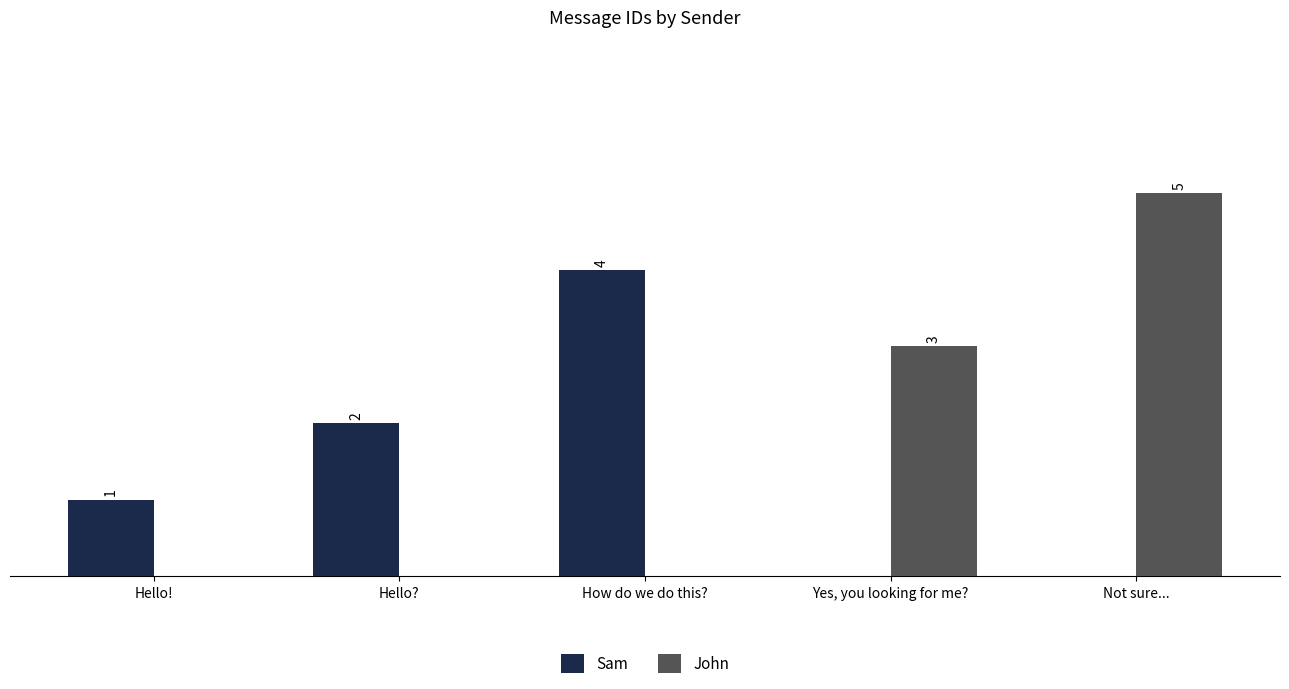

Where is Sam nearest to the value 2?

Hello?